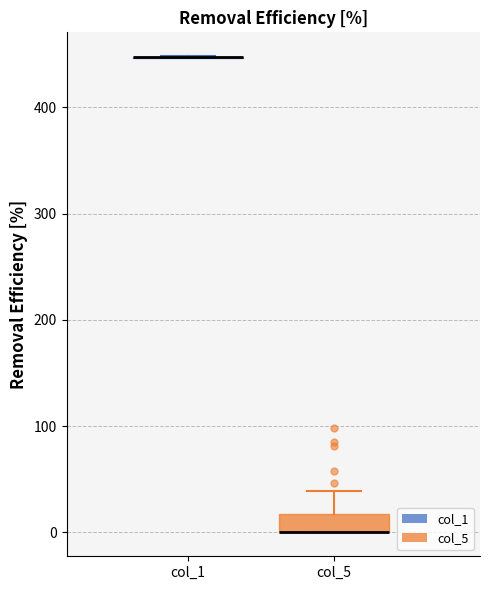

Which box is the tallest, from its lower edge to its upper edge?

col_5